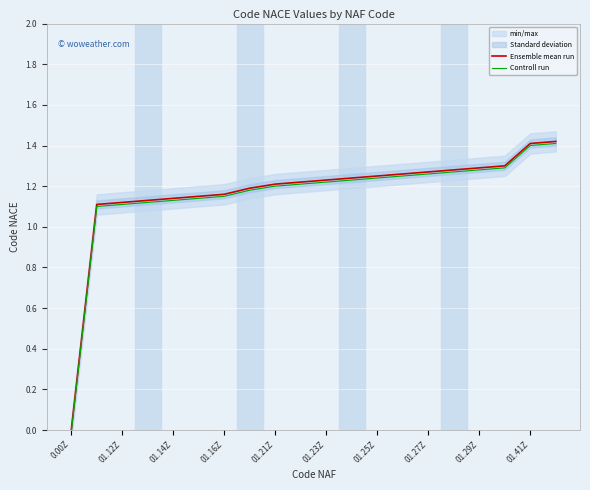

Which category has the lowest value in the Controll run series?

0.00Z